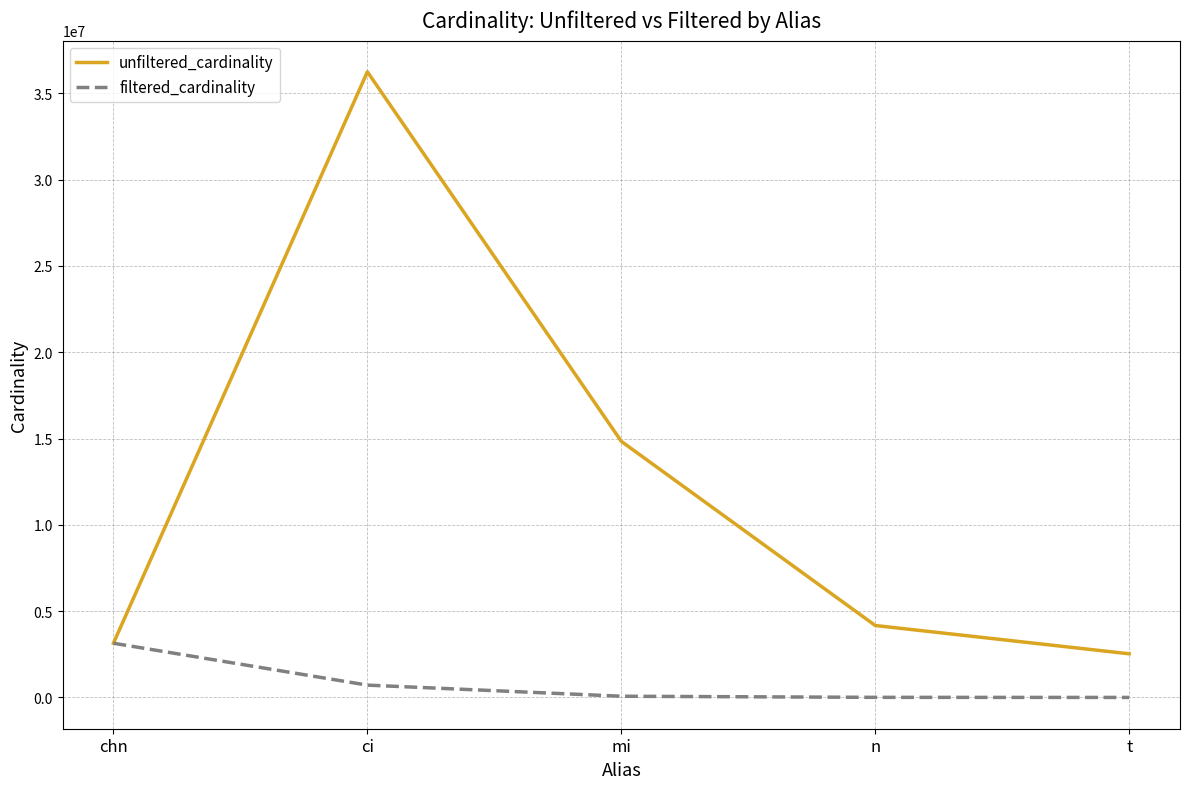

True or false: unfiltered_cardinality has a value of 1623647 at n.

False